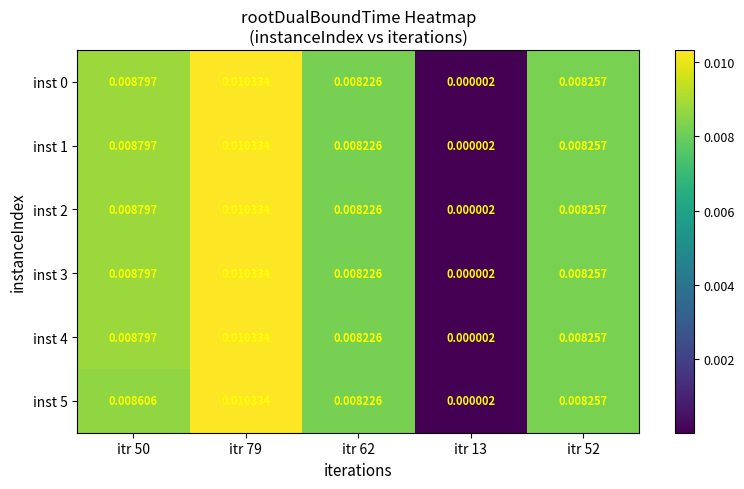

Is the value of inst 5 at itr 52 greater than the value of inst 0 at itr 62?

Yes